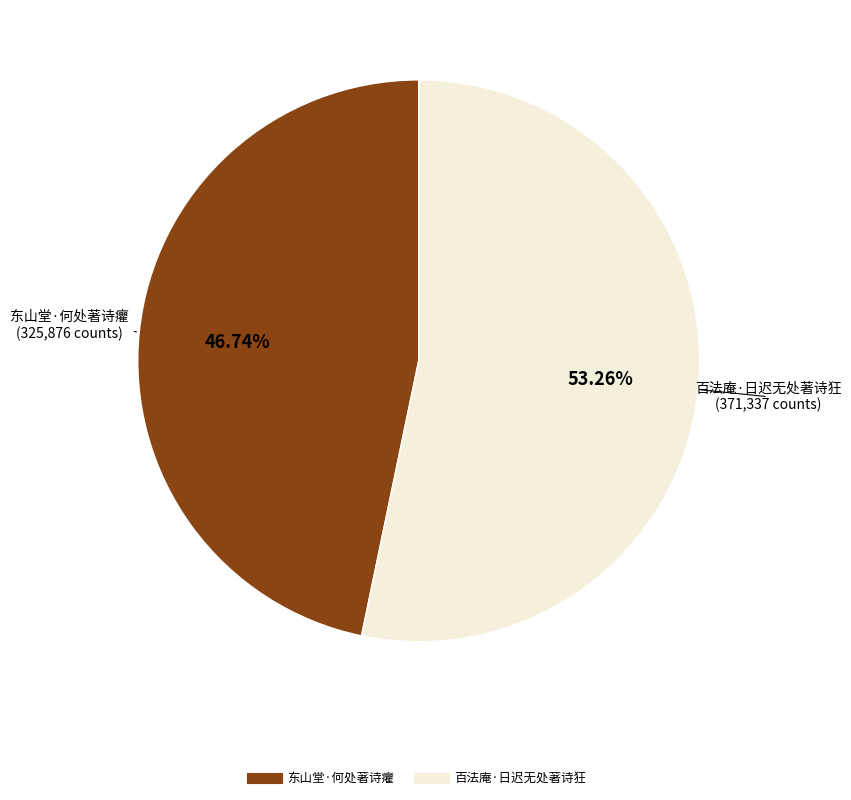

Combined, what portion of the pie is 东山堂·何处著诗癯 and 百法庵·日迟无处著诗狂?

100.0%